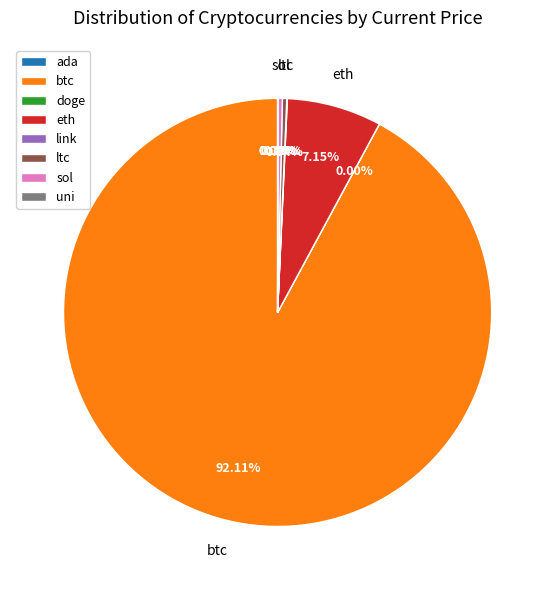

What is the ratio of the value at ltc to the value at sol?

1.0